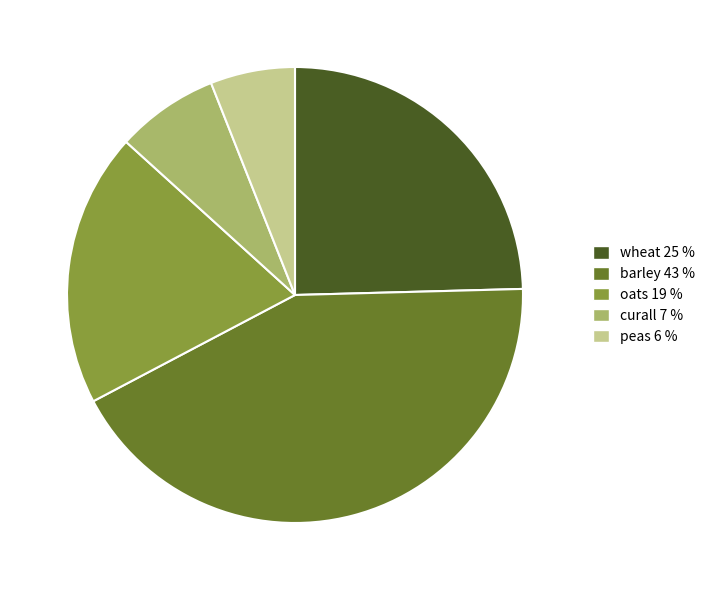

How many slices are in this pie chart?

5